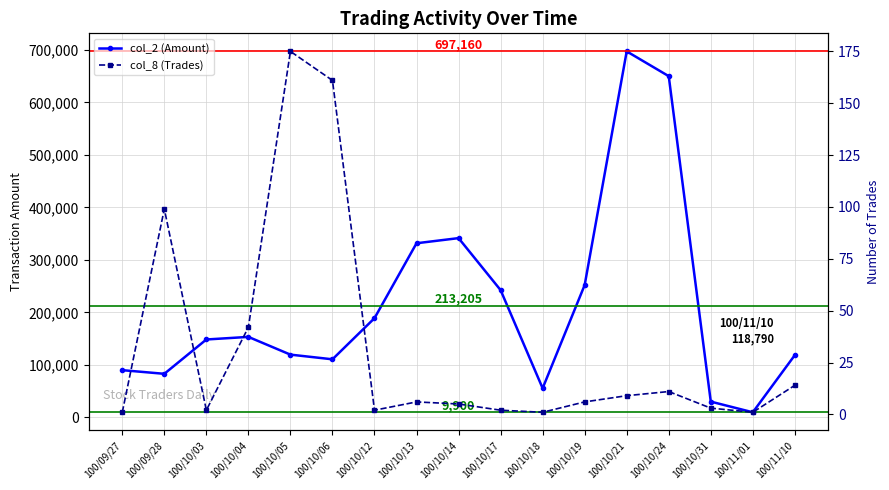

What is the total value across all series at 100/10/05?

119855